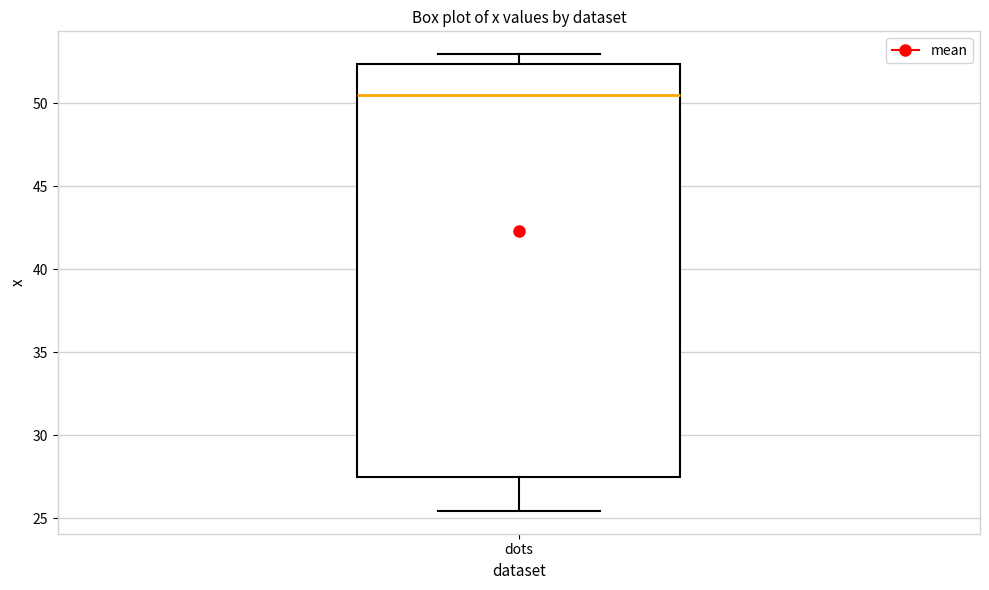

Where is the lower edge of the box for dots on the y-axis? The values are not printed on the chart, so give them approximately, as read against the axis.

27.5